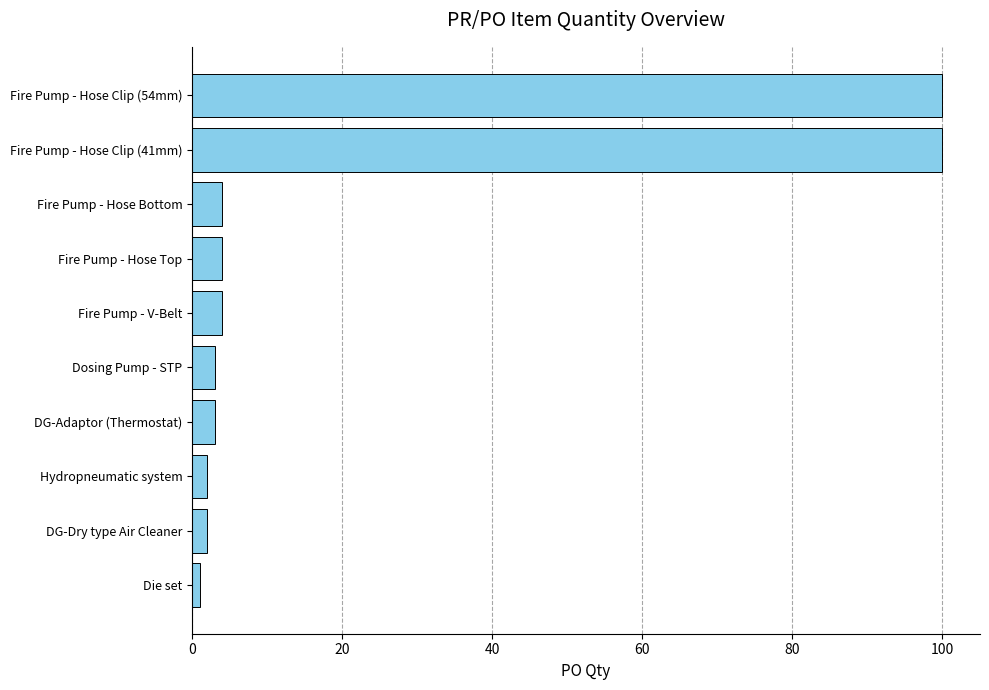

What is the maximum value shown in the chart?

100